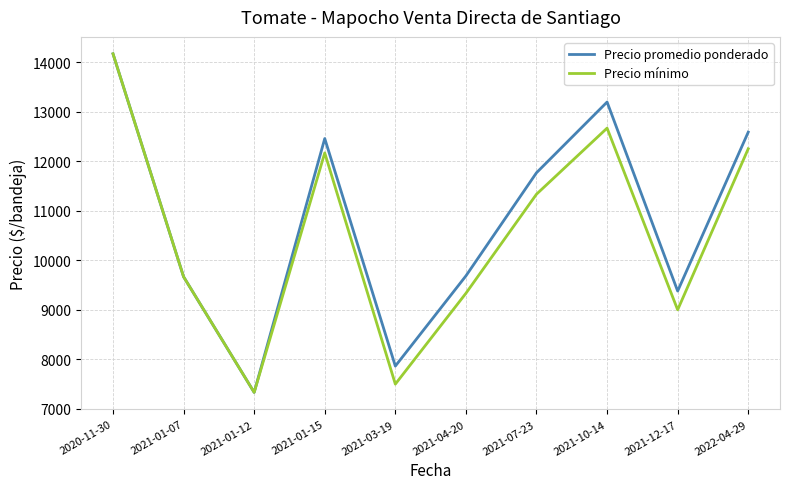

Is it true that Precio mínimo equals 7333.3 at 2021-01-12?

True